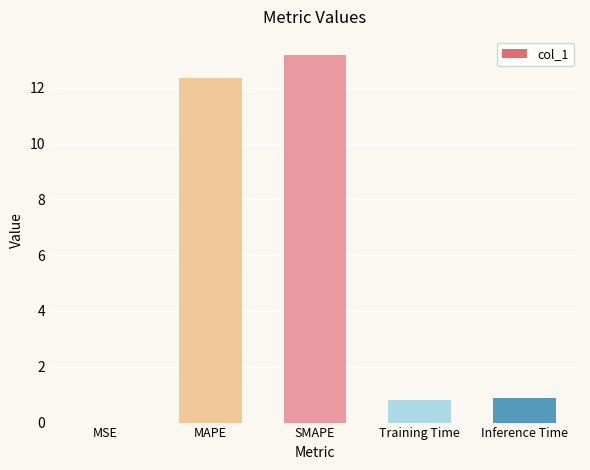

What is the change in value from MSE to Inference Time?

+0.9